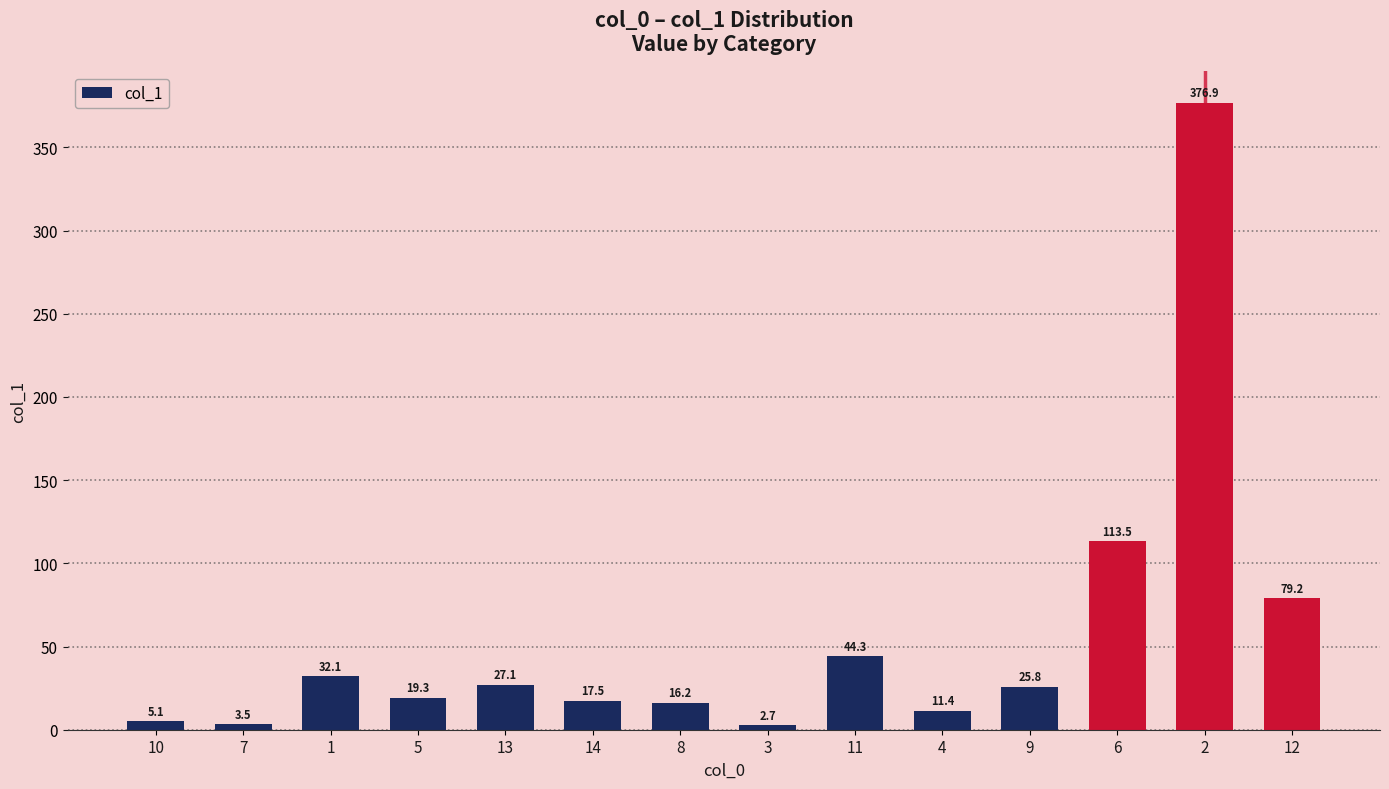

At which category does the chart reach its minimum across all series?

3